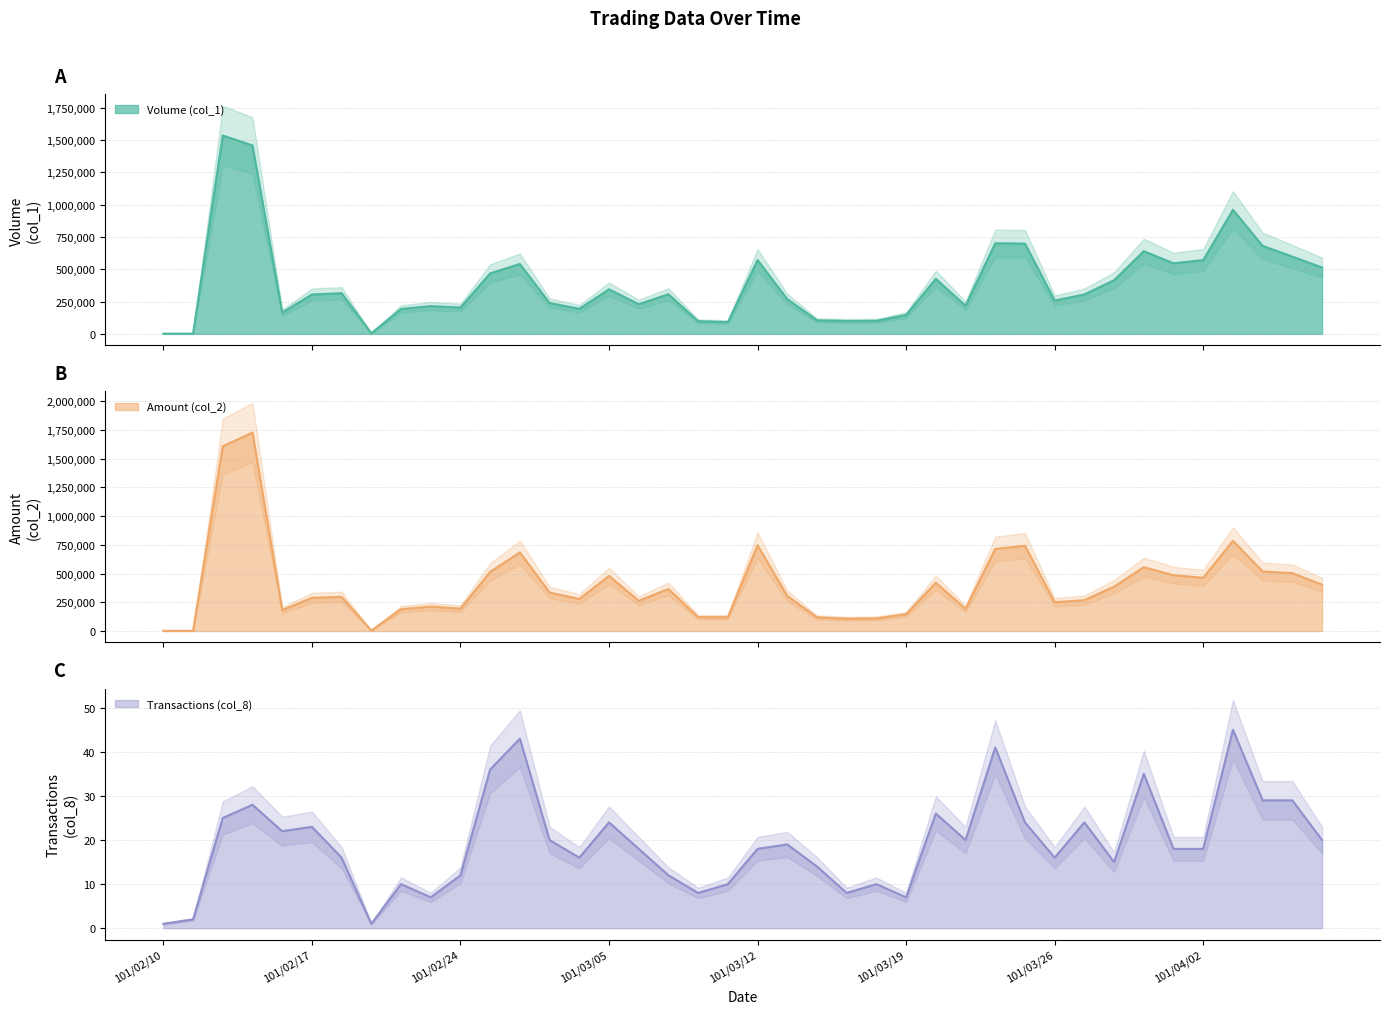

What is the maximum value for Amount (col_2)?

1725010